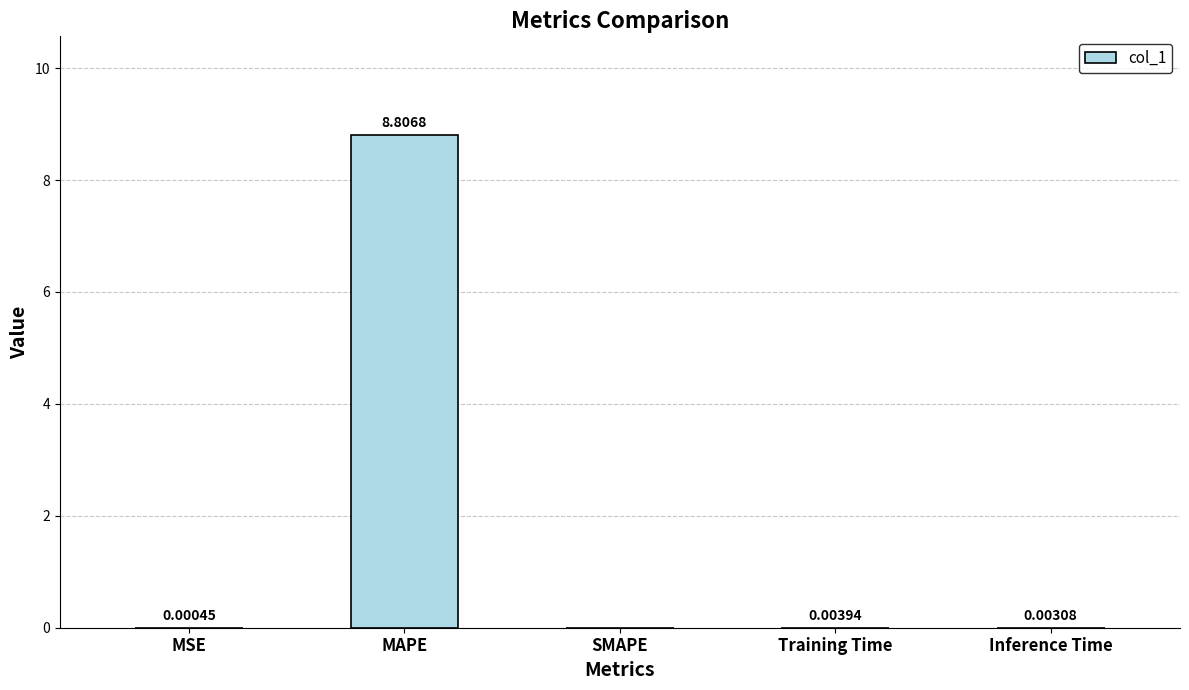

What is the change in value from MSE to MAPE?

+8.8